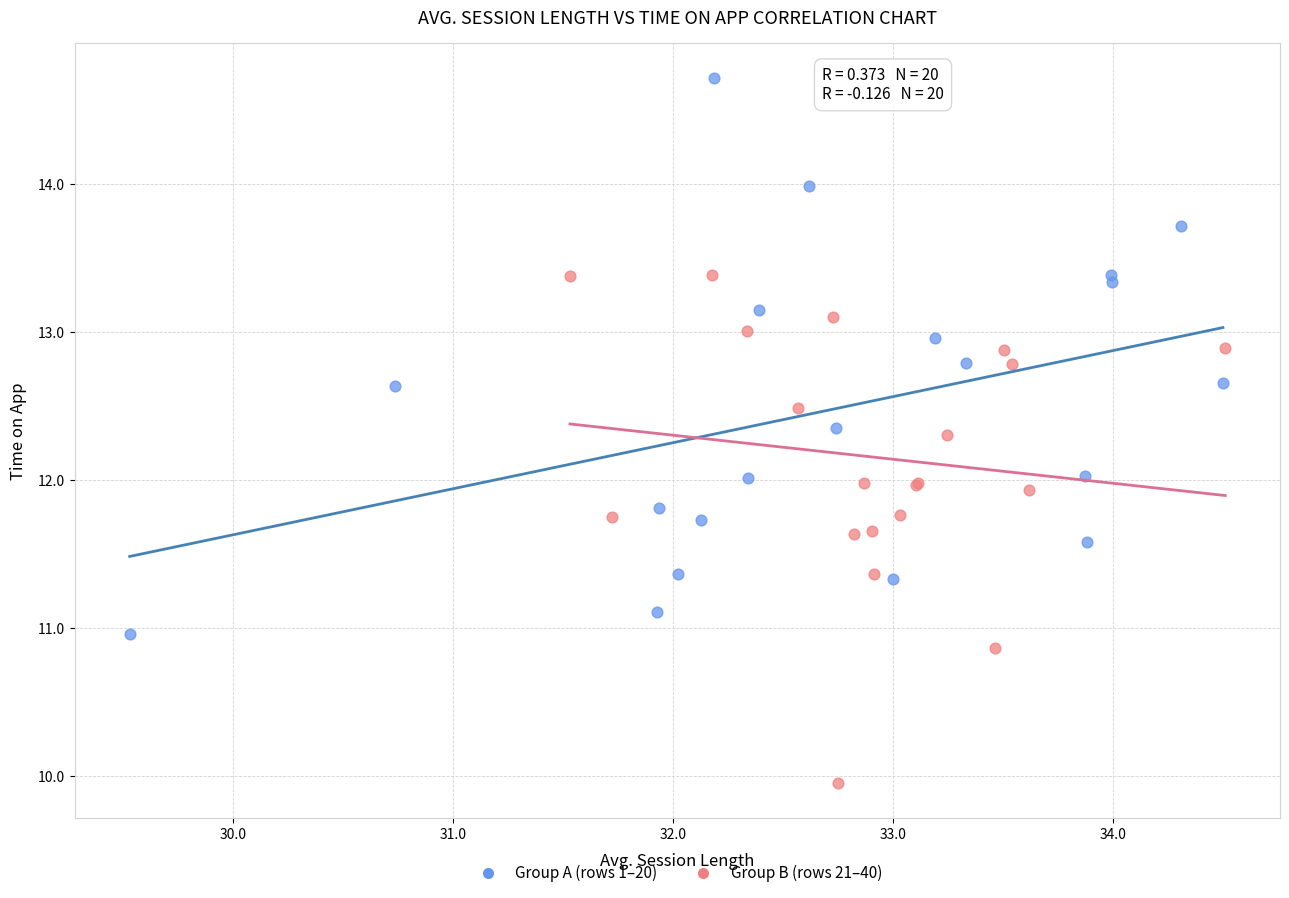

Which series contains the lowest Y value?

Group B (rows 21–40)